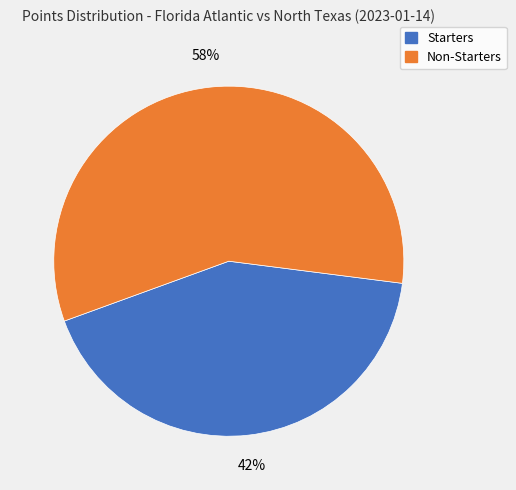

How many segments does this pie chart have?

2